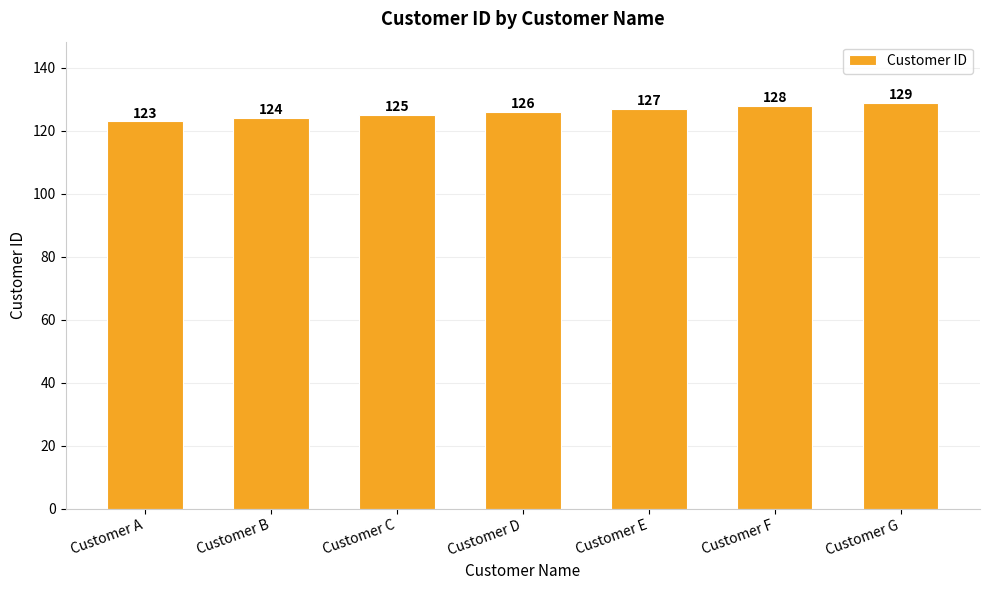

What is the sum of all values?

882